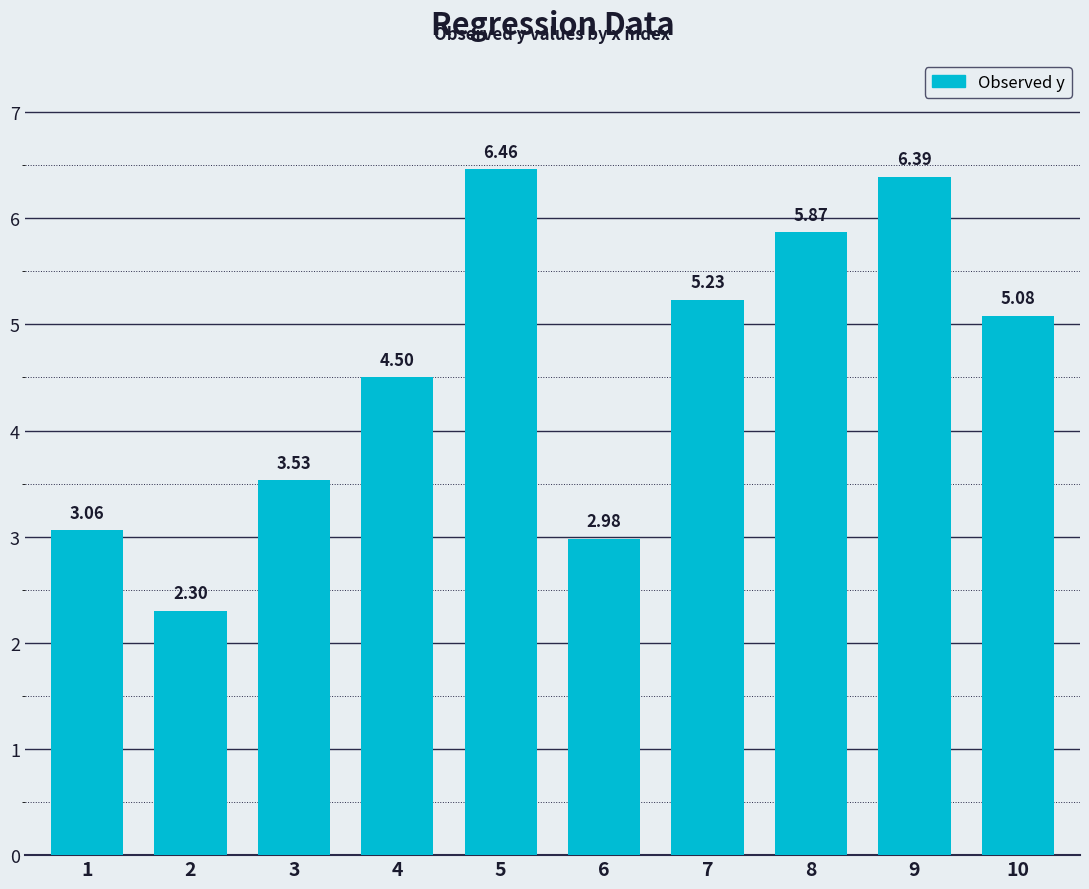

True or false: the data shows 11.0 at 5.

False